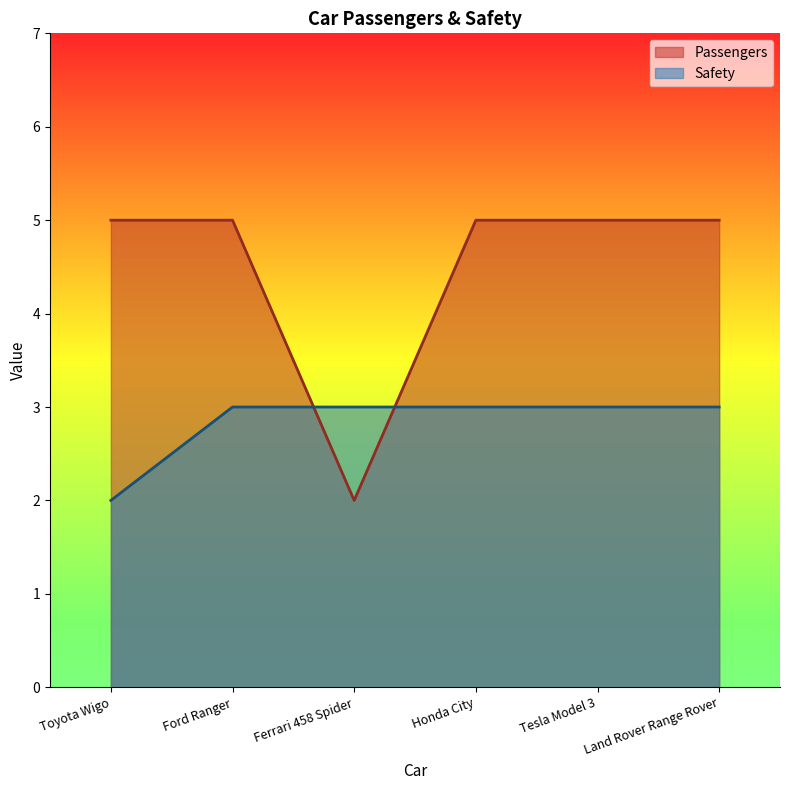

Between Tesla Model 3 and Honda City, which is larger?

Tesla Model 3